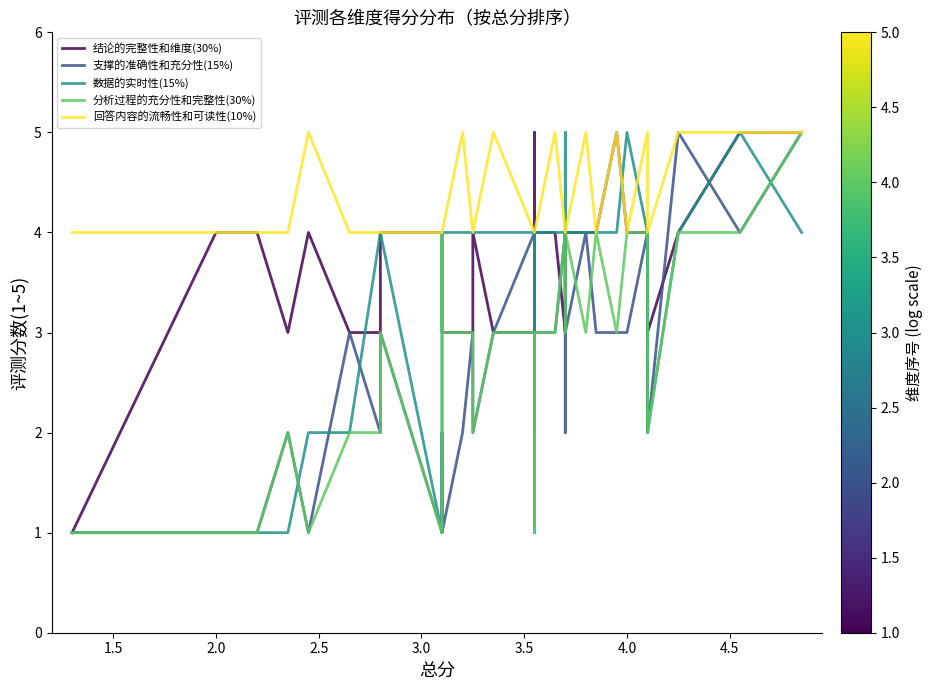

Is this an area chart (filled region under the line)?

No